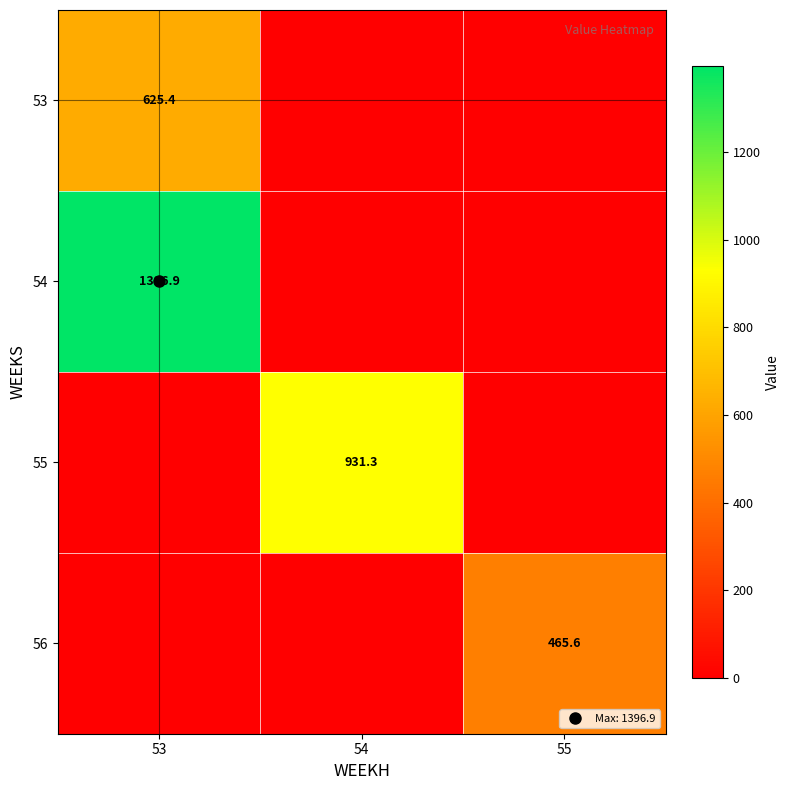

How many data points does each series have?

3